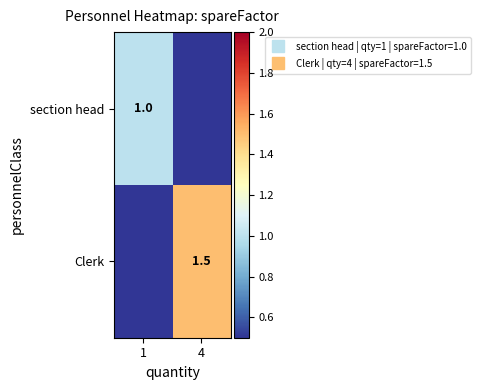

Which series has the largest range (max minus min)?

Clerk